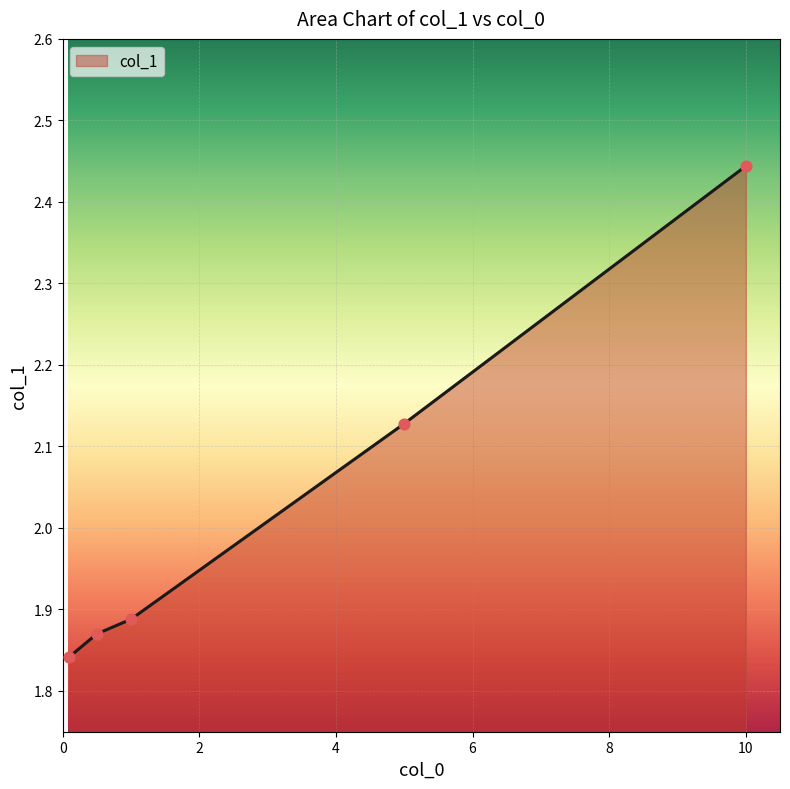

True or false: there are more than 2 points higher than both neighbors.

False